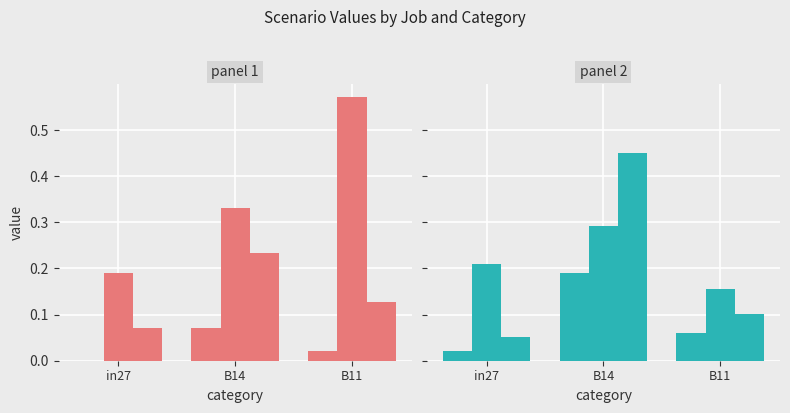

Which series changed the most between in27 and B11?

job674_scenario3_1459